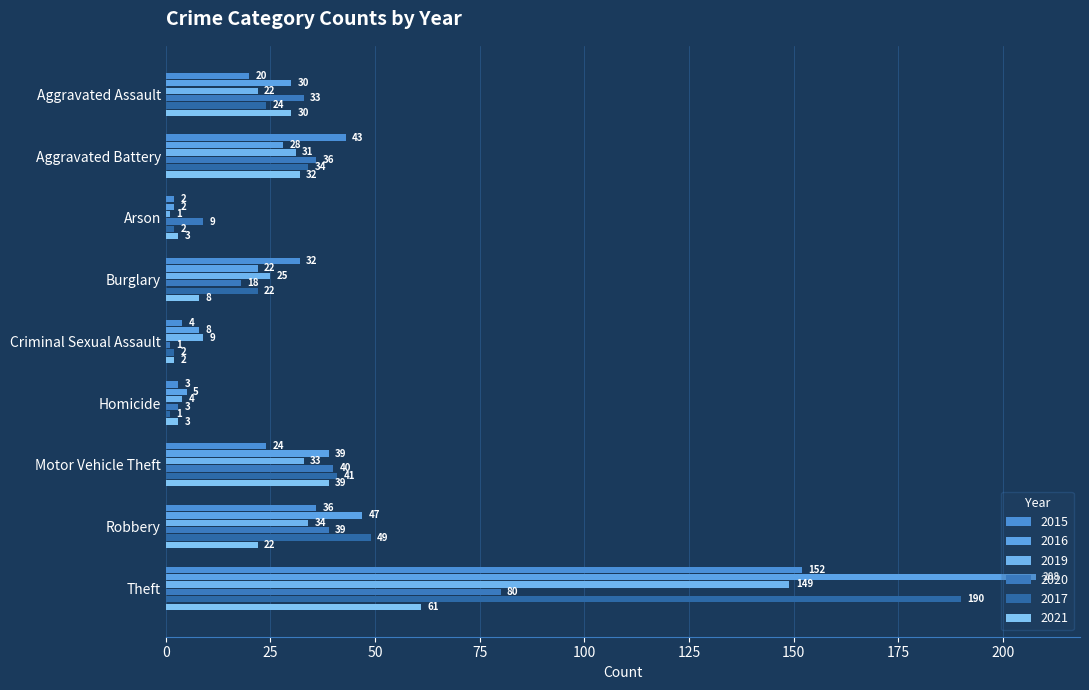

The value of 2017 at Robbery is 49. True or false?

True